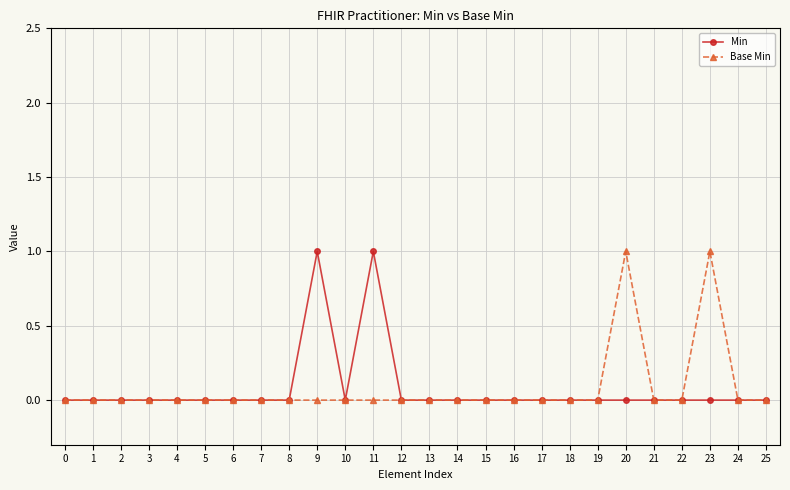

True or false: Base Min has a value of 0 at 12.

True